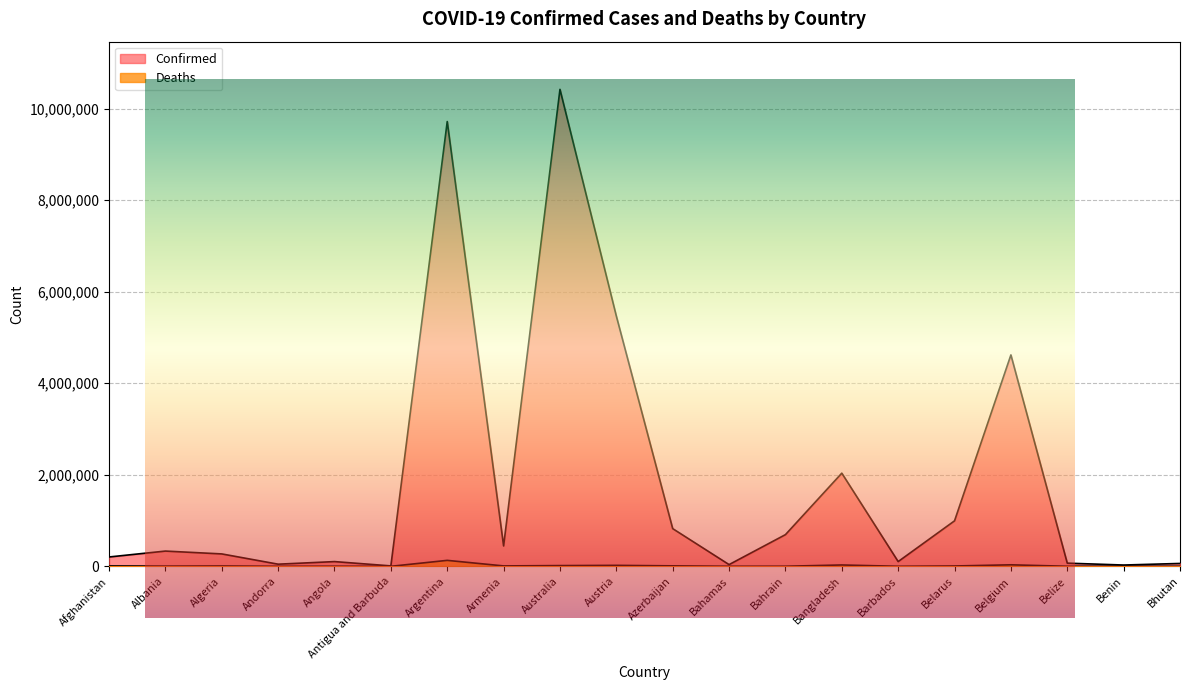

True or false: Confirmed and Deaths cross at least once.

False